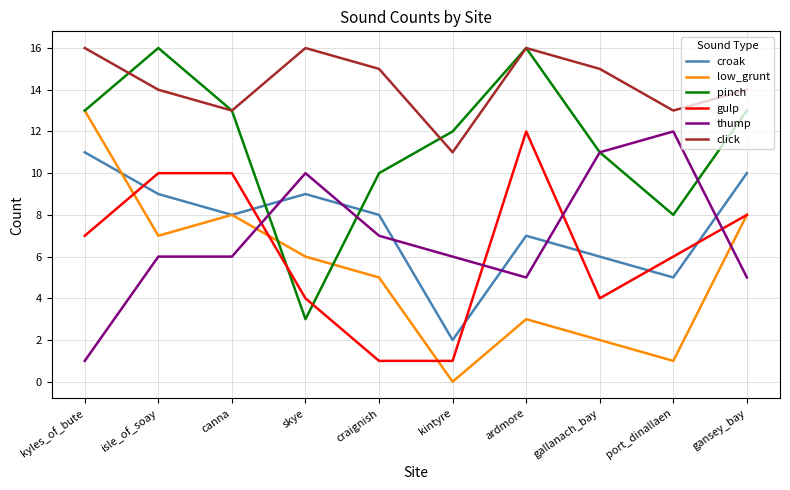

What is the difference between the gulp values at gallanach_bay and ardmore?

8